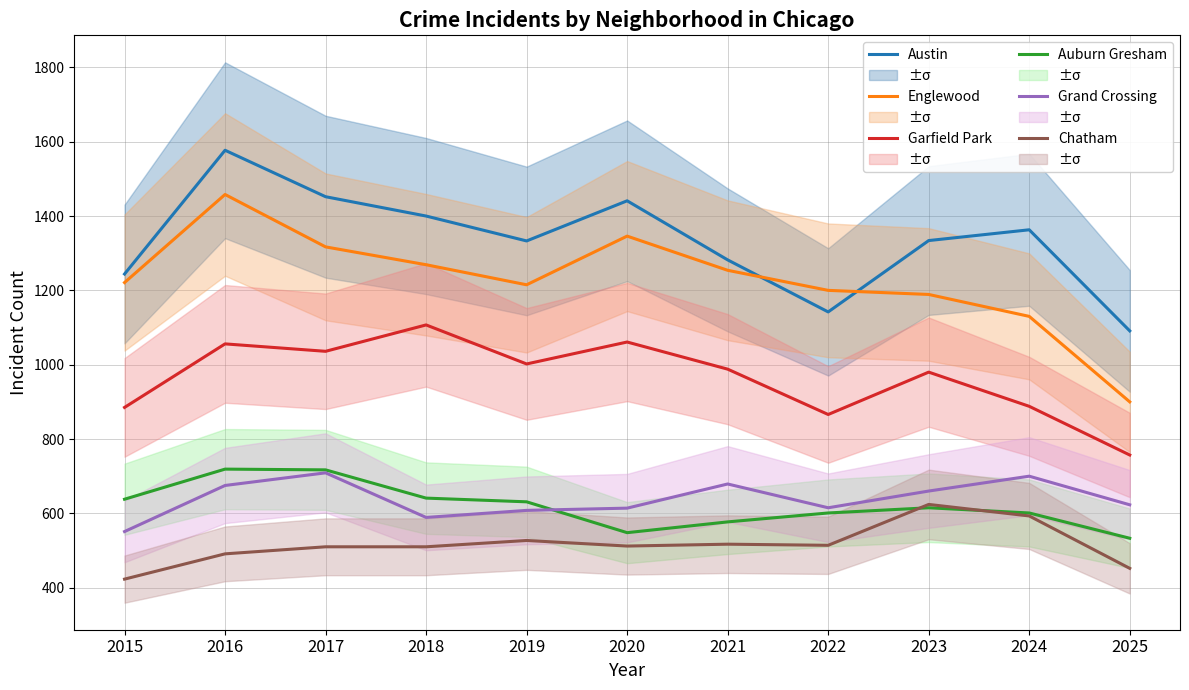

True or false: Austin has a value of 1739 at 2021.

False